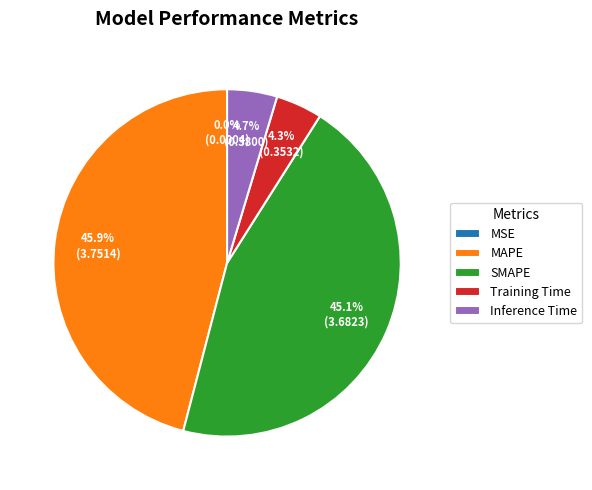

Which slice is the largest?

MAPE